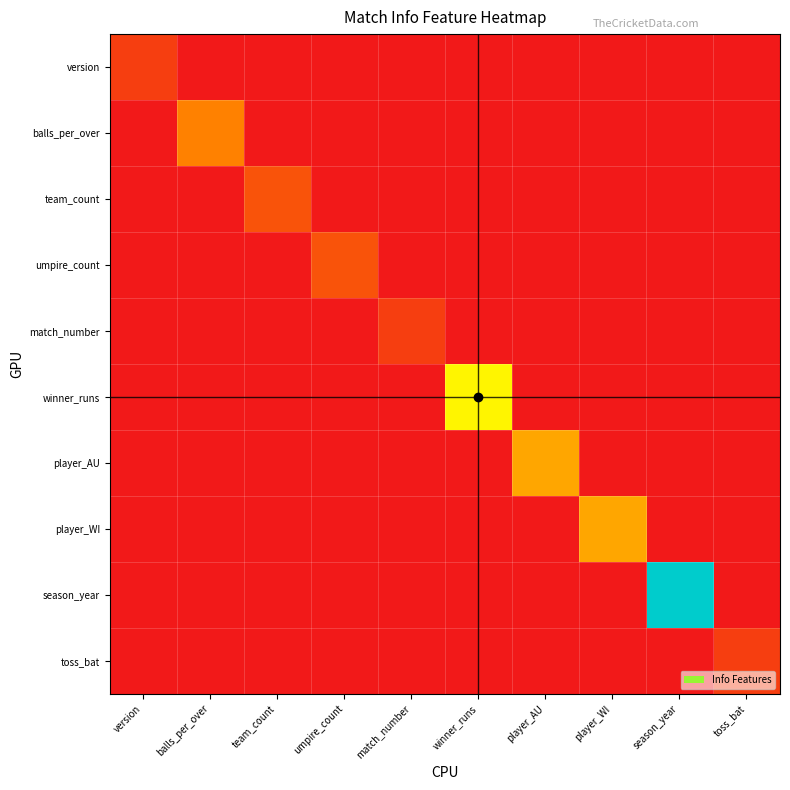

At which category is the sum across all series the highest?

season_year